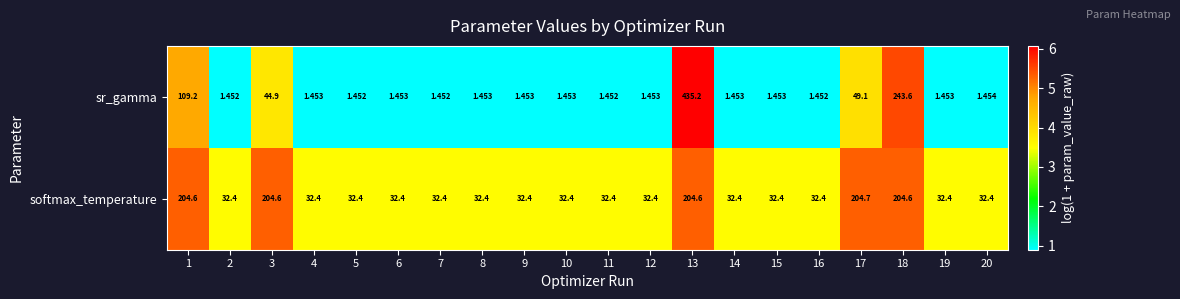

Between 11 and 12, which series saw the biggest shift?

sr_gamma